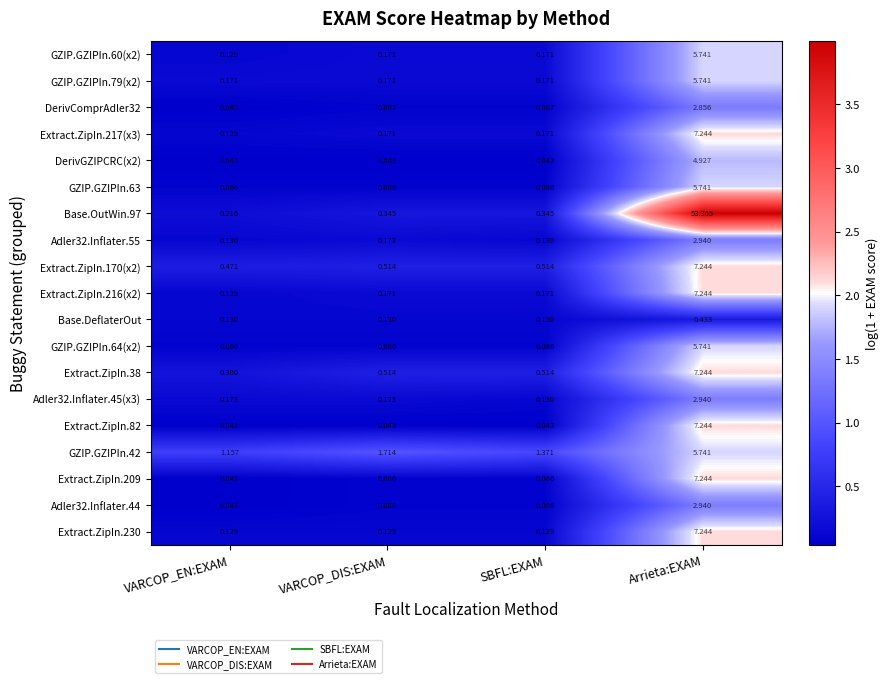

At which category is the sum across all series the highest?

Arrieta:EXAM